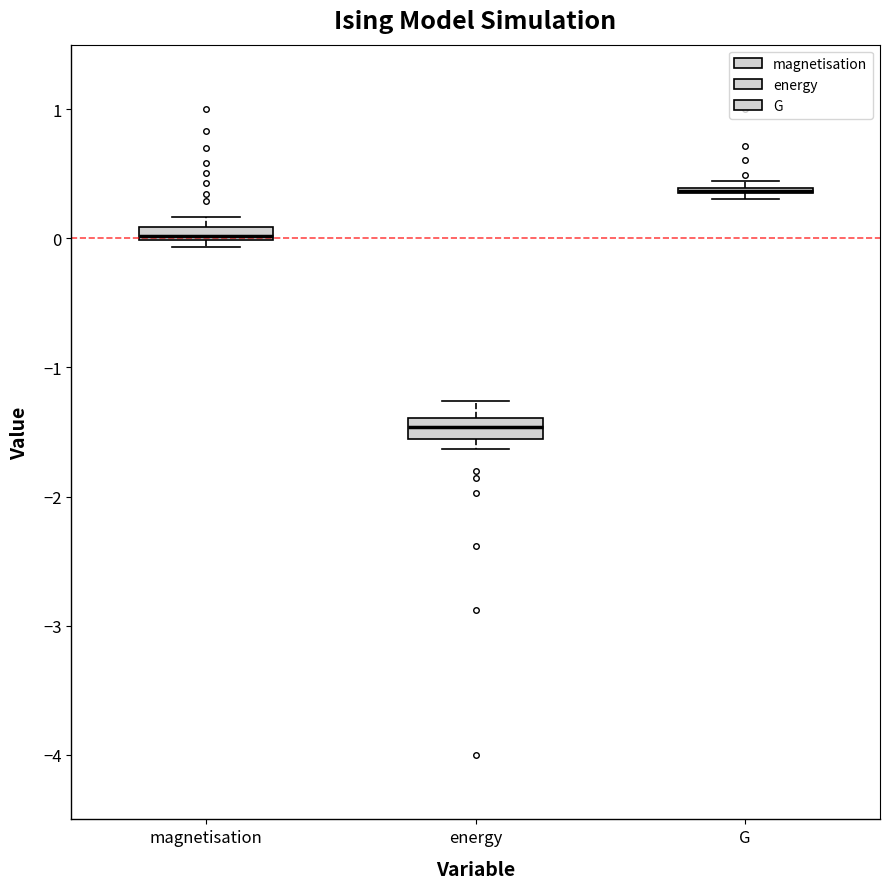

Where is the upper edge of the box for energy on the y-axis? The values are not printed on the chart, so give them approximately, as read against the axis.

-1.4